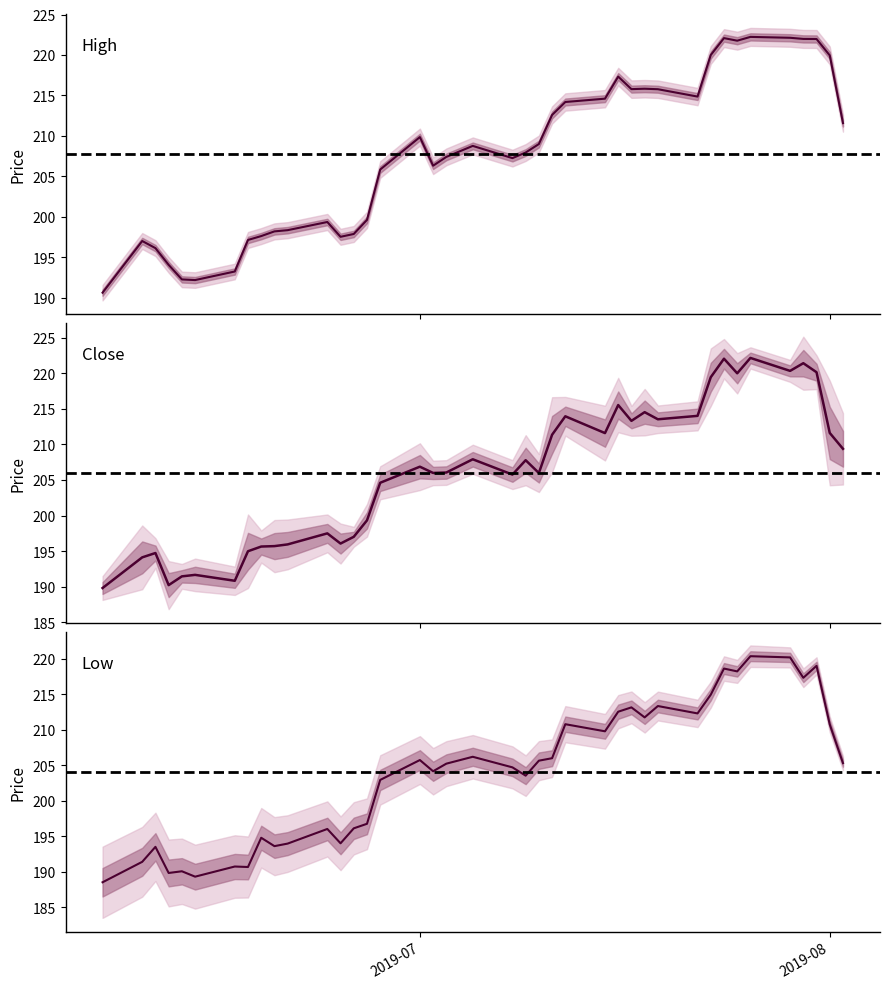

True or false: Close and Low intersect in this chart.

False